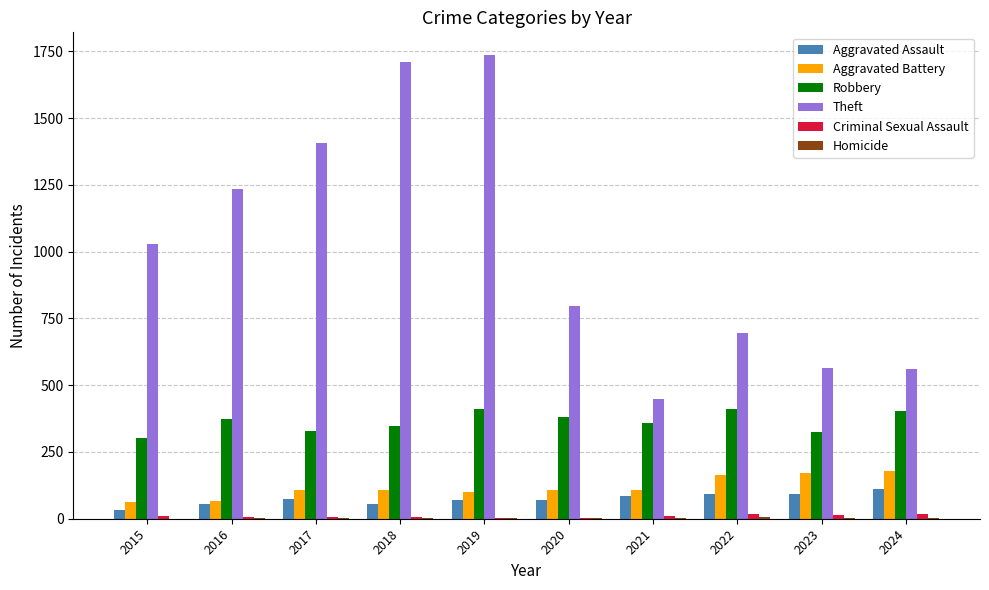

Does the chart contain stacked bars?

No